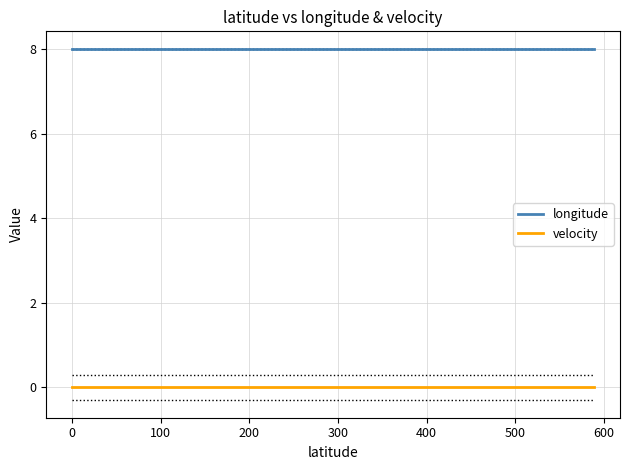

True or false: longitude and velocity intersect in this chart.

False